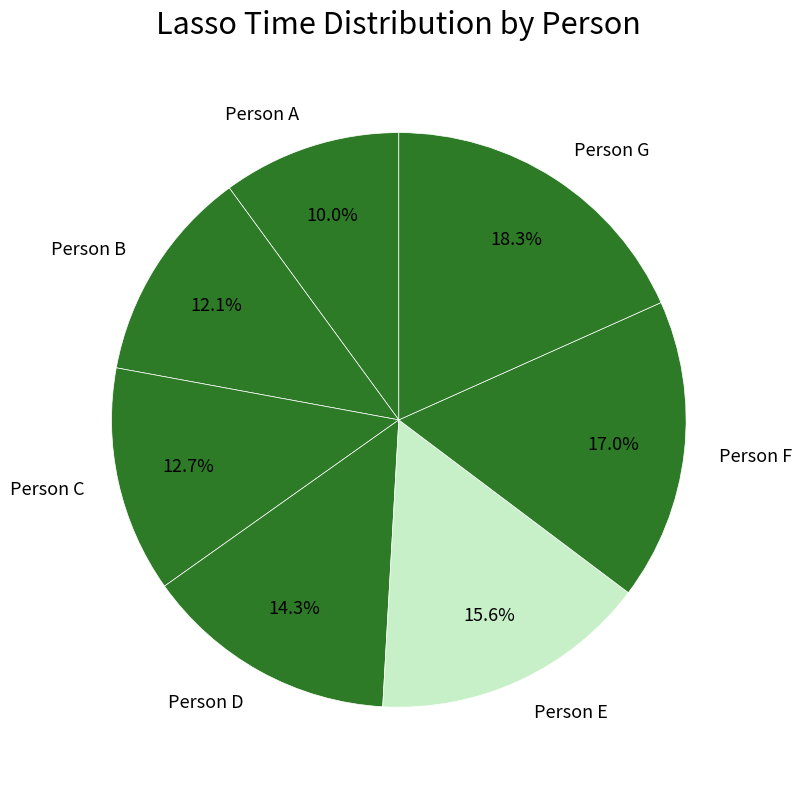

To the nearest percent, what portion does Person C represent?

13%